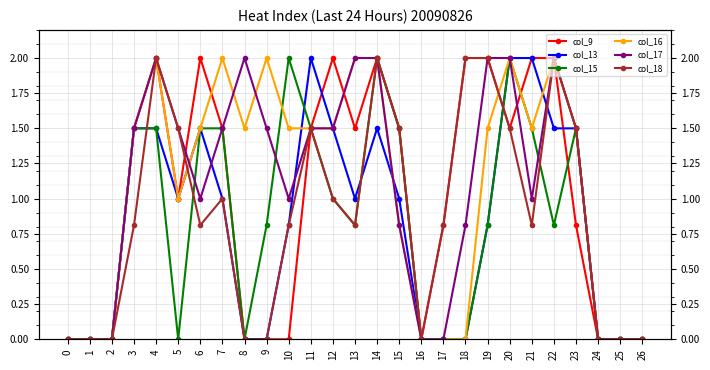

The value of col_17 at 24 is 0.0. True or false?

True